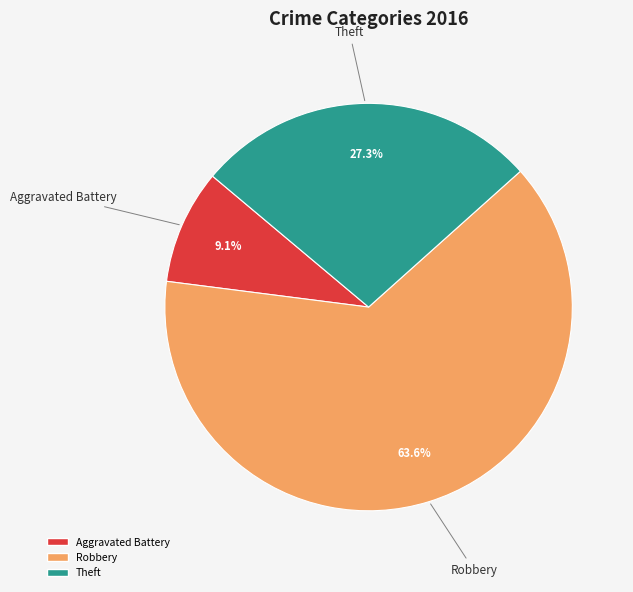

Is there a majority slice in this chart?

Yes